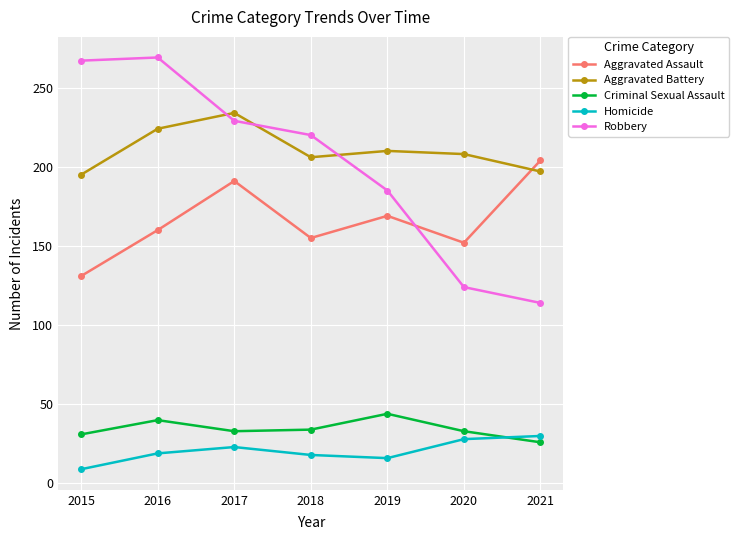

Which series ends up on top after the final intersection of Homicide and Criminal Sexual Assault?

Homicide